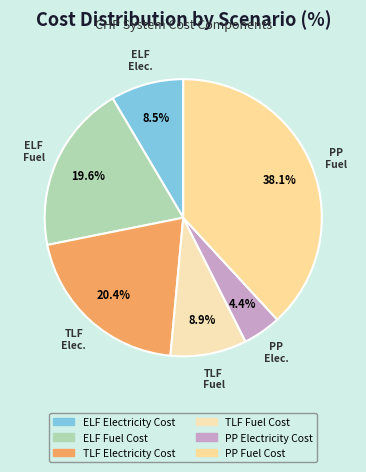

Rank the categories by value from lowest to highest.

PP Electricity Cost, ELF Electricity Cost, TLF Fuel Cost, ELF Fuel Cost, TLF Electricity Cost, PP Fuel Cost